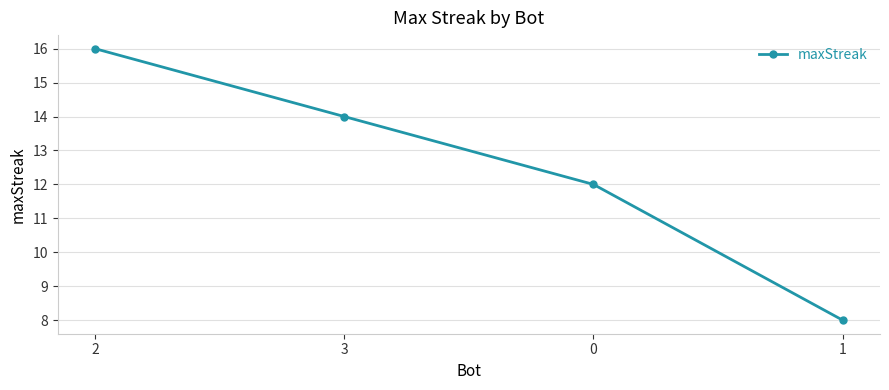

Does the chart have visible grid lines?

Yes